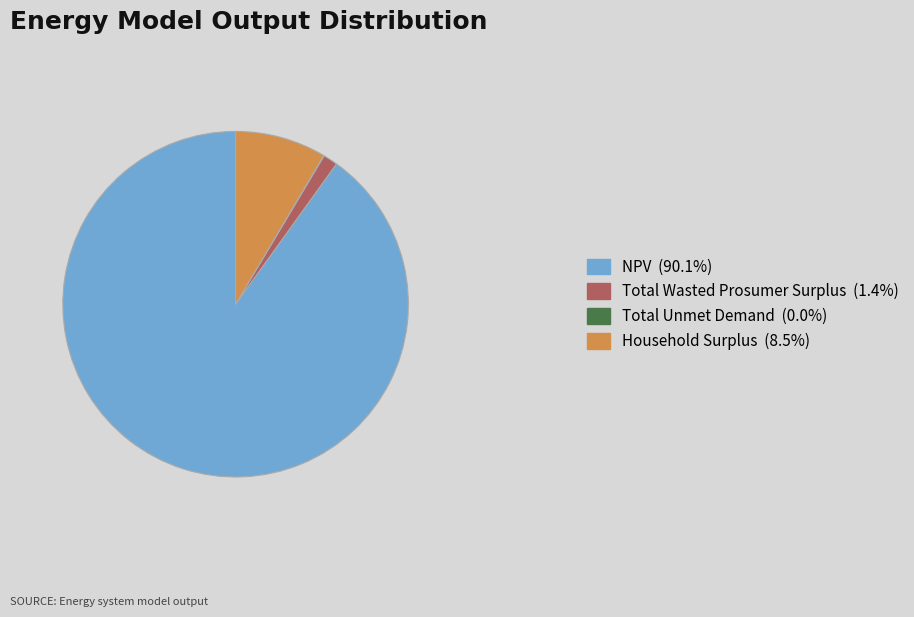

Does Household Surplus (8.5%) represent more than half of the total?

No